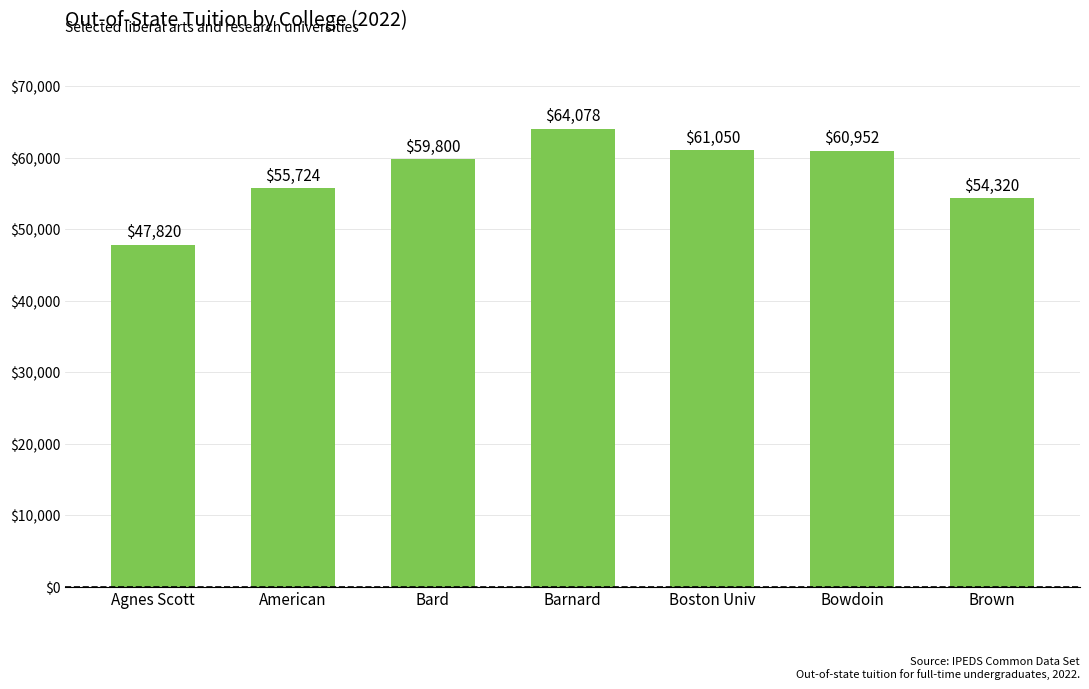

What is the average value?

57678